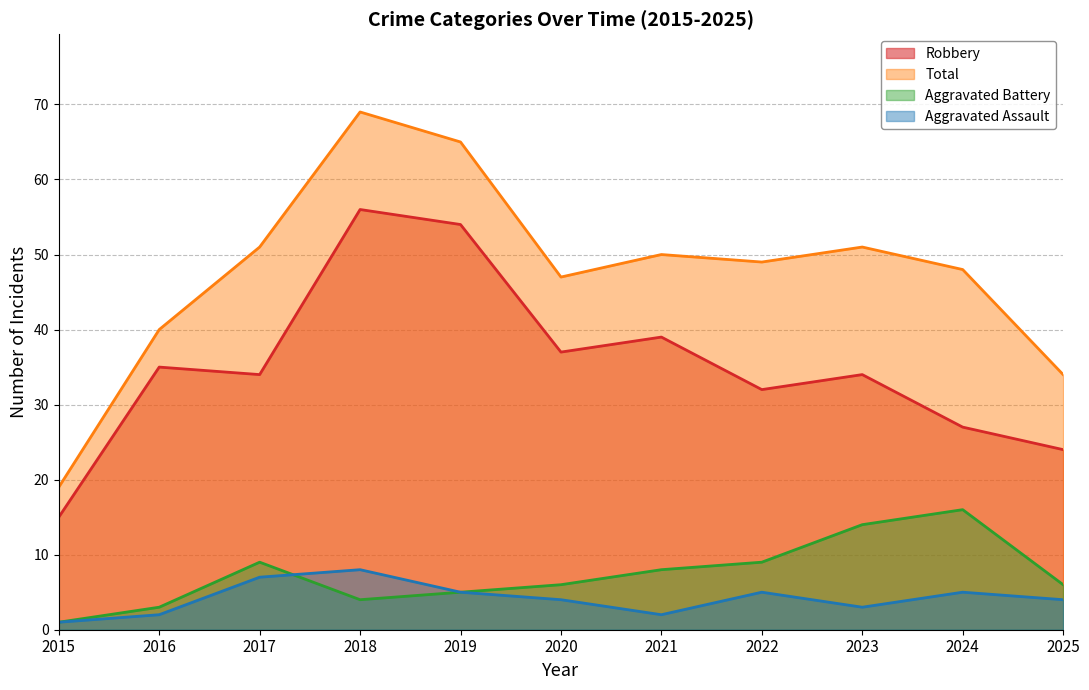

At which label does Total reach its minimum?

2015